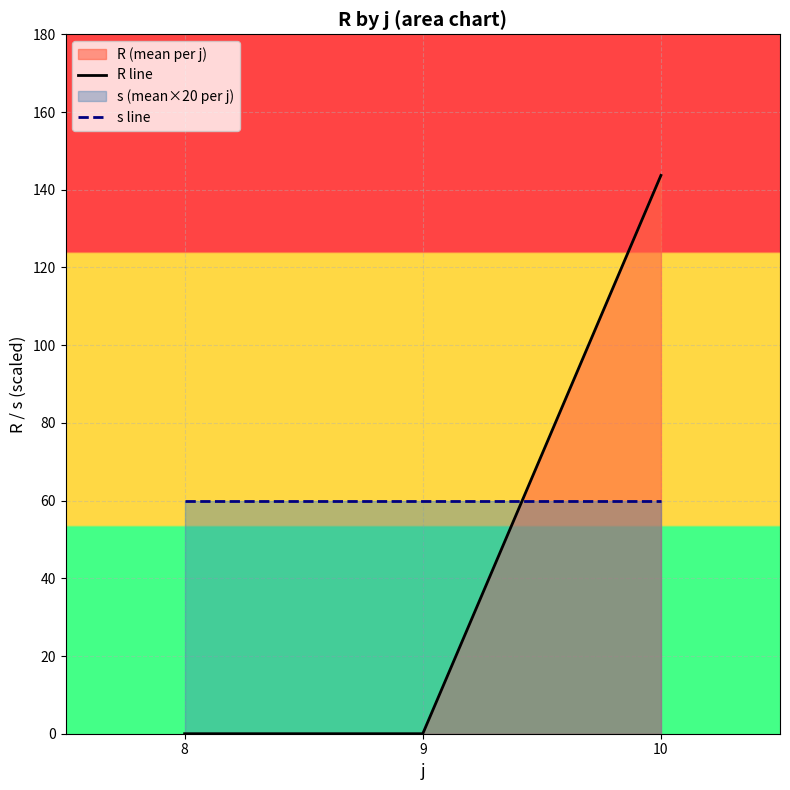

List the series in order of their overall mean, highest first.

s line, R line